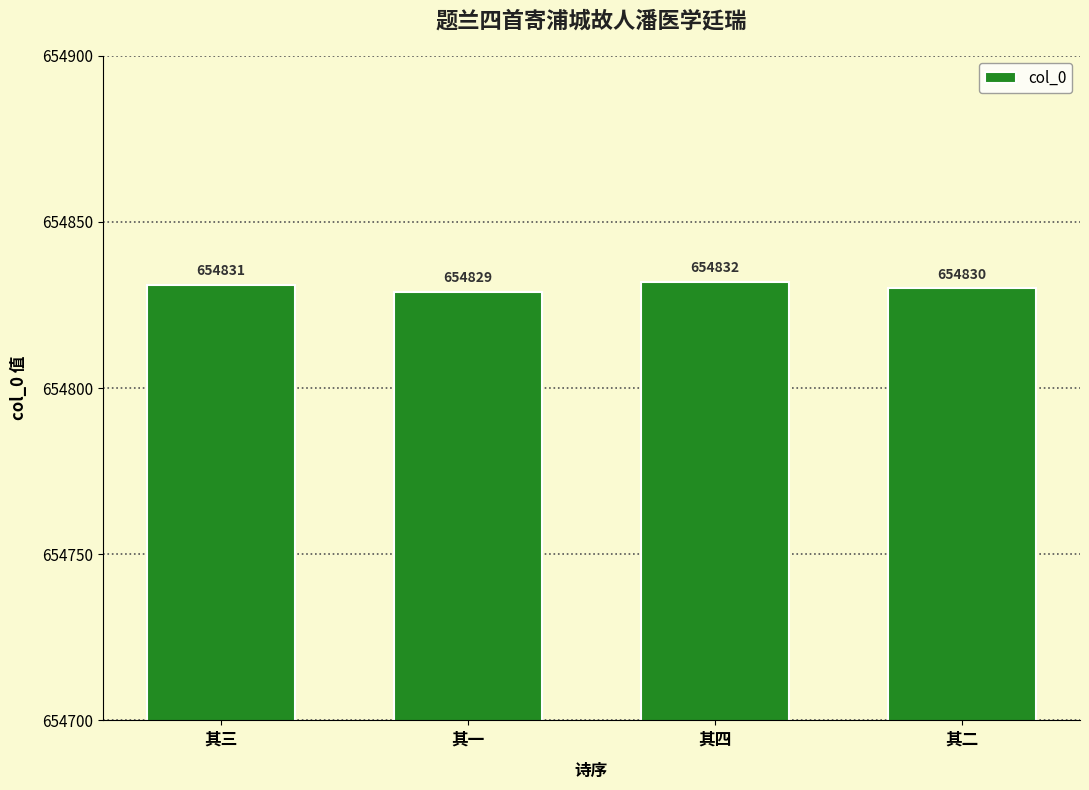

How many distinct data groups are displayed?

1